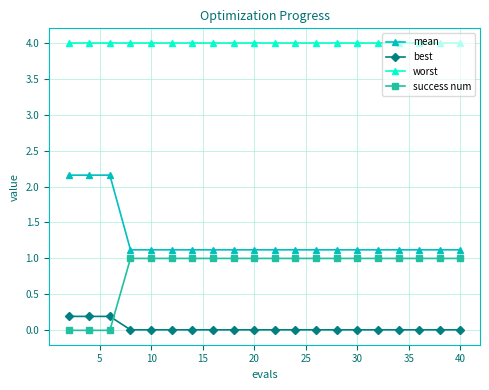

What is the value of the mean point at the 11th from the left?

1.1